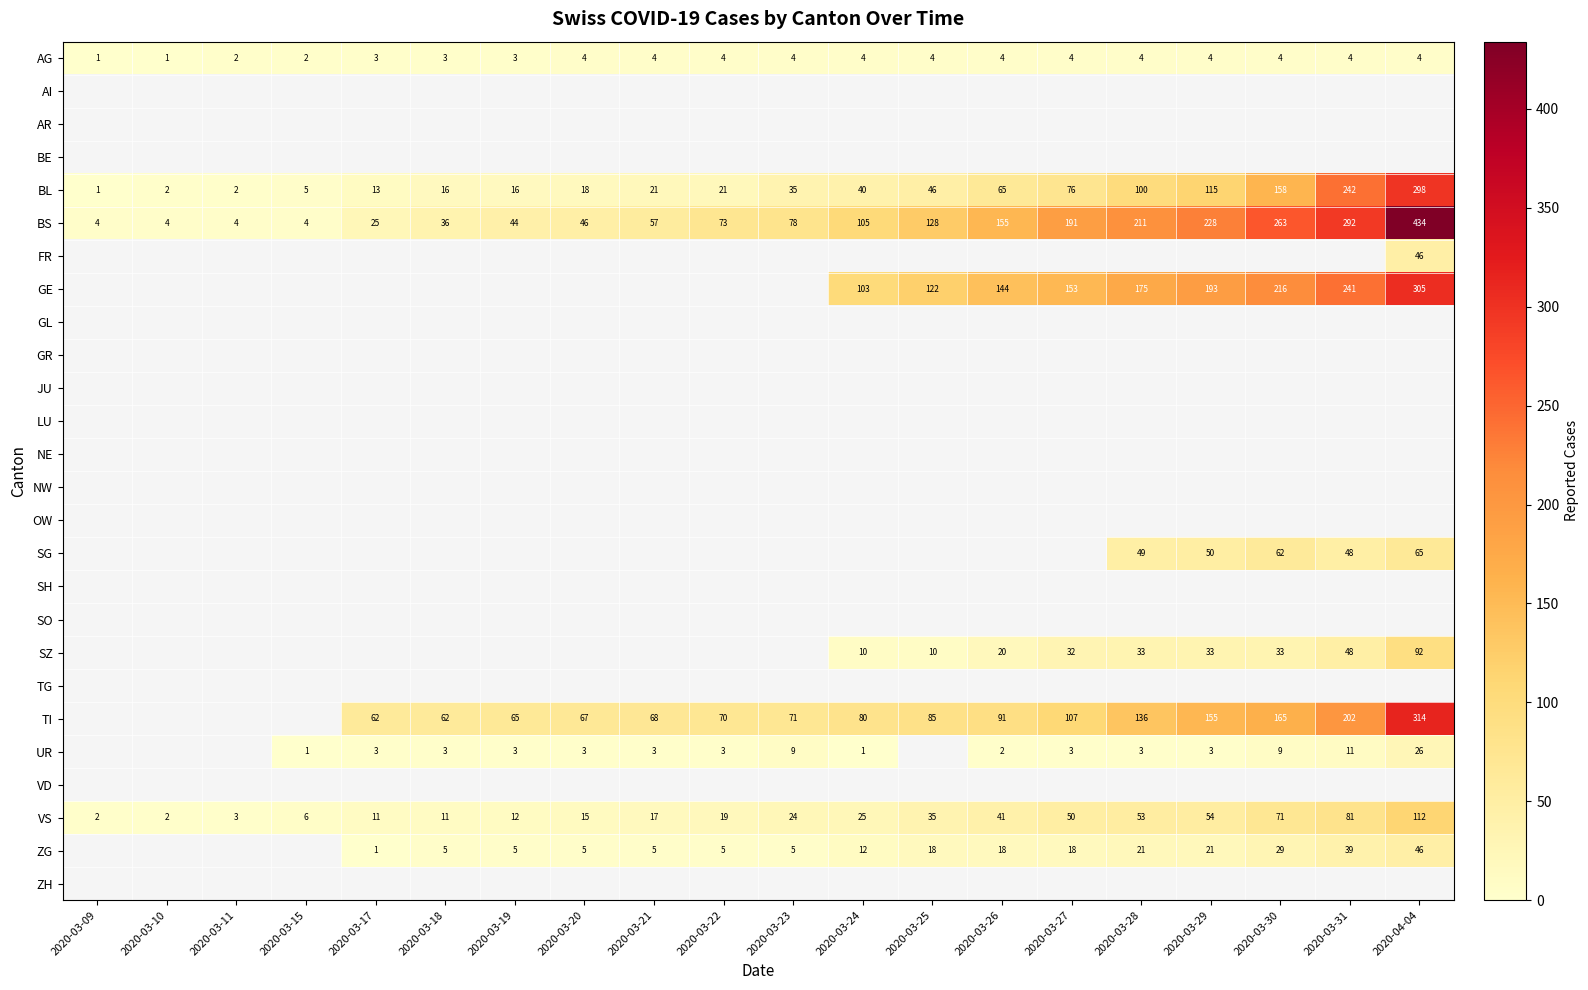

What is the maximum value shown in the chart?

434.0